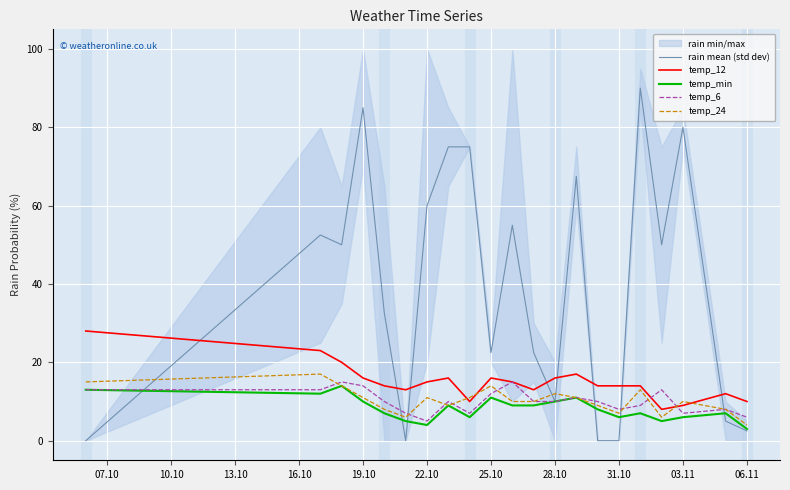

How many interior local valleys does the temp_24 series have?

4